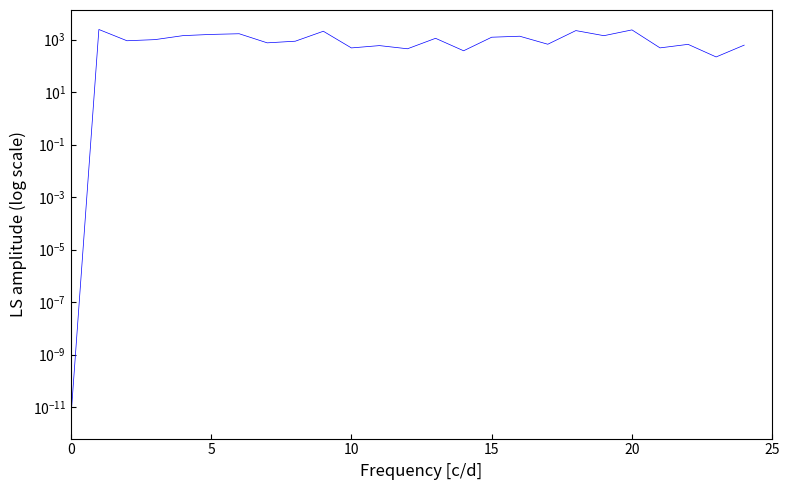

What is the ratio of the value at 7 to the value at 6?

0.5